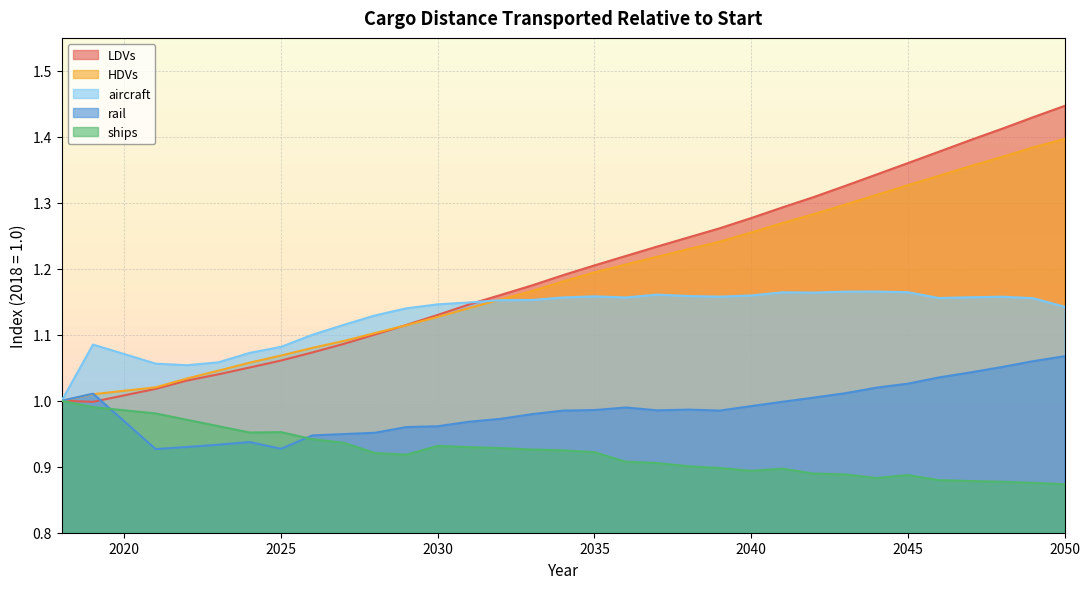

What is the maximum value shown in the chart?

1.4